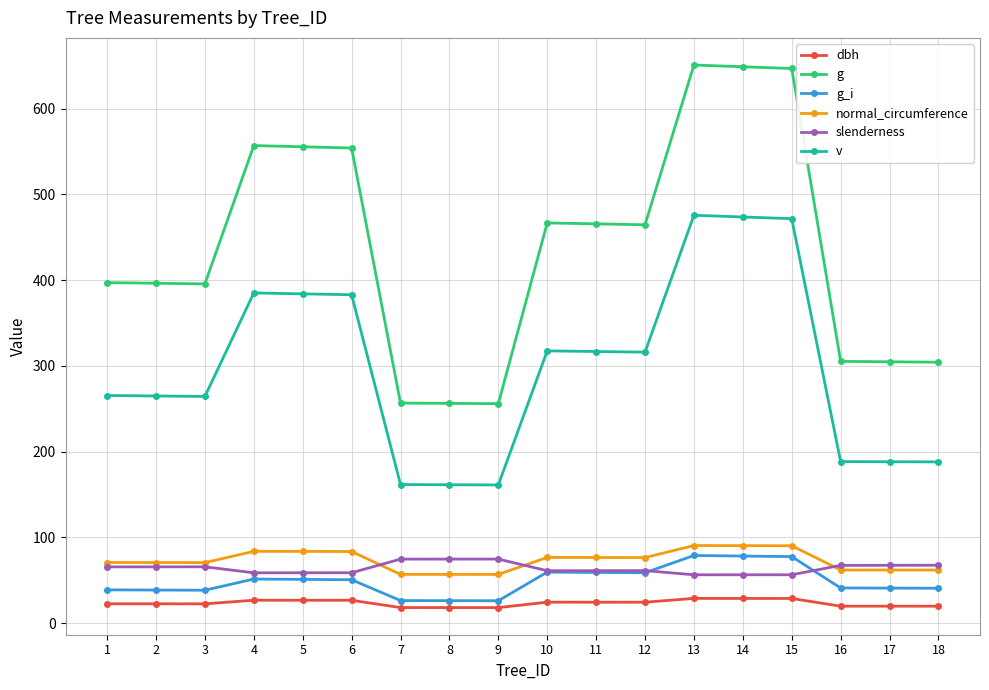

At how many categories does at least one series exceed 427?

9